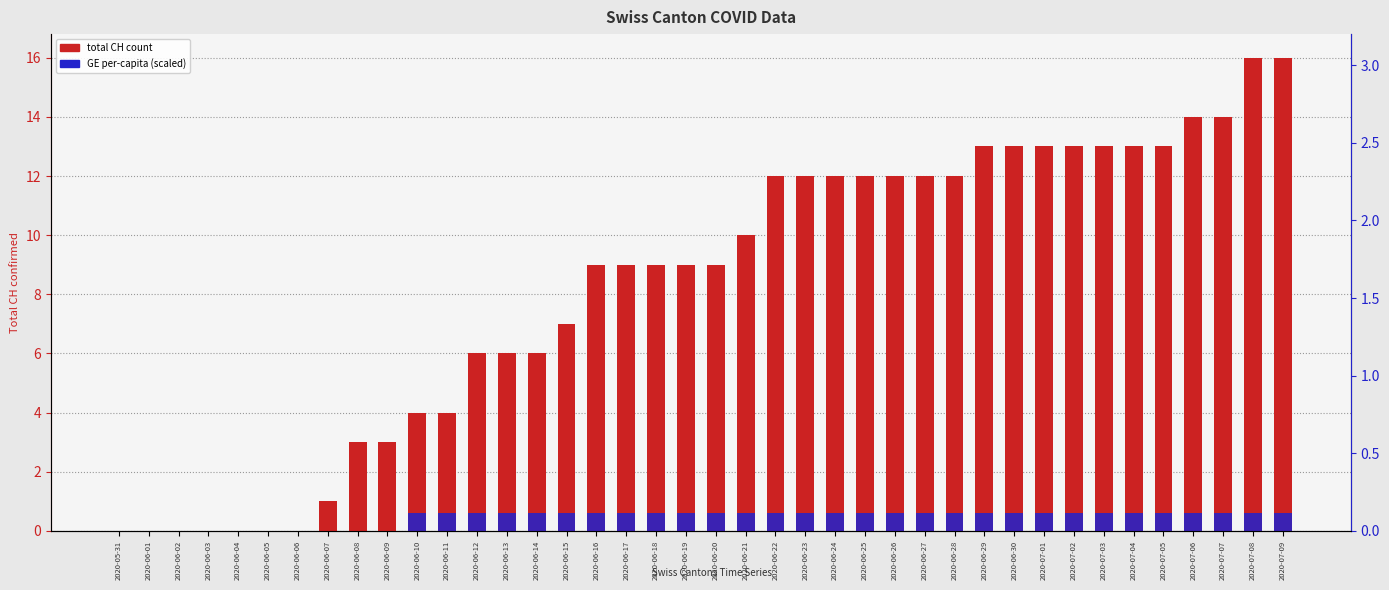

Reading left to right, transcribe all the data shown in this chart.

Total CH count: 2020-05-31=0.0	2020-06-01=0.0	2020-06-02=0.0	2020-06-03=0.0	2020-06-04=0.0	2020-06-05=0.0	2020-06-06=0.0	2020-06-07=1.0	2020-06-08=3.0	2020-06-09=3.0	2020-06-10=4.0	2020-06-11=4.0	2020-06-12=6.0	2020-06-13=6.0	2020-06-14=6.0	2020-06-15=7.0	2020-06-16=9.0	2020-06-17=9.0	2020-06-18=9.0	2020-06-19=9.0	2020-06-20=9.0	2020-06-21=10.0	2020-06-22=12.0	2020-06-23=12.0	2020-06-24=12.0	2020-06-25=12.0	2020-06-26=12.0	2020-06-27=12.0	2020-06-28=12.0	2020-06-29=13.0	2020-06-30=13.0	2020-07-01=13.0	2020-07-02=13.0	2020-07-03=13.0	2020-07-04=13.0	2020-07-05=13.0	2020-07-06=14.0	2020-07-07=14.0	2020-07-08=16.0	2020-07-09=16.0
GE per-capita (scaled): 2020-05-31=0.0	2020-06-01=0.0	2020-06-02=0.0	2020-06-03=0.0	2020-06-04=0.0	2020-06-05=0.0	2020-06-06=0.0	2020-06-07=0.0	2020-06-08=0.0	2020-06-09=0.0	2020-06-10=0.6	2020-06-11=0.6	2020-06-12=0.6	2020-06-13=0.6	2020-06-14=0.6	2020-06-15=0.6	2020-06-16=0.6	2020-06-17=0.6	2020-06-18=0.6	2020-06-19=0.6	2020-06-20=0.6	2020-06-21=0.6	2020-06-22=0.6	2020-06-23=0.6	2020-06-24=0.6	2020-06-25=0.6	2020-06-26=0.6	2020-06-27=0.6	2020-06-28=0.6	2020-06-29=0.6	2020-06-30=0.6	2020-07-01=0.6	2020-07-02=0.6	2020-07-03=0.6	2020-07-04=0.6	2020-07-05=0.6	2020-07-06=0.6	2020-07-07=0.6	2020-07-08=0.6	2020-07-09=0.6